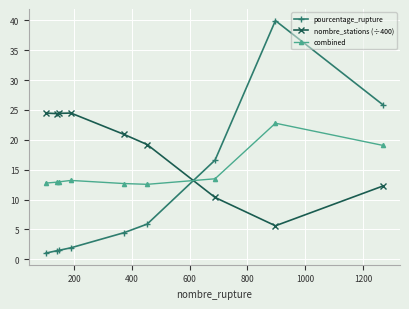

Which series has the widest spread of values?

pourcentage_rupture